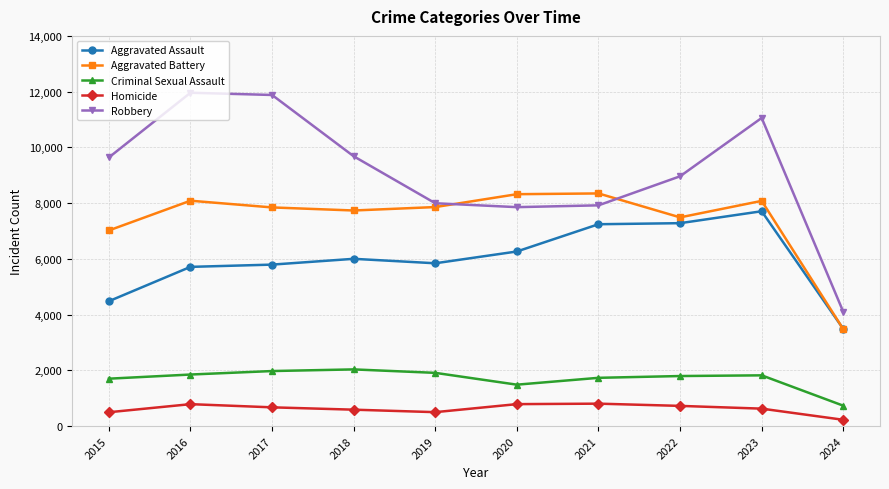

Does the chart display data point markers on the line(s)?

Yes